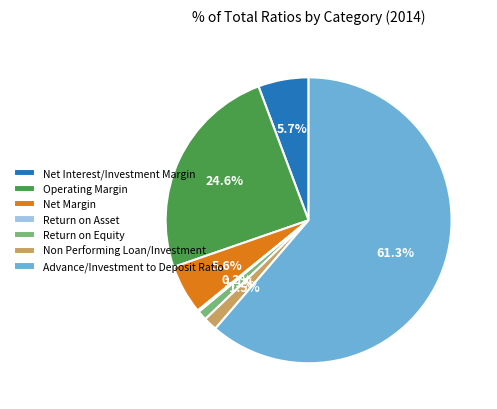

Combined, do Advance/Investment to Deposit Ratio and Net Interest/Investment Margin account for over 50%?

Yes